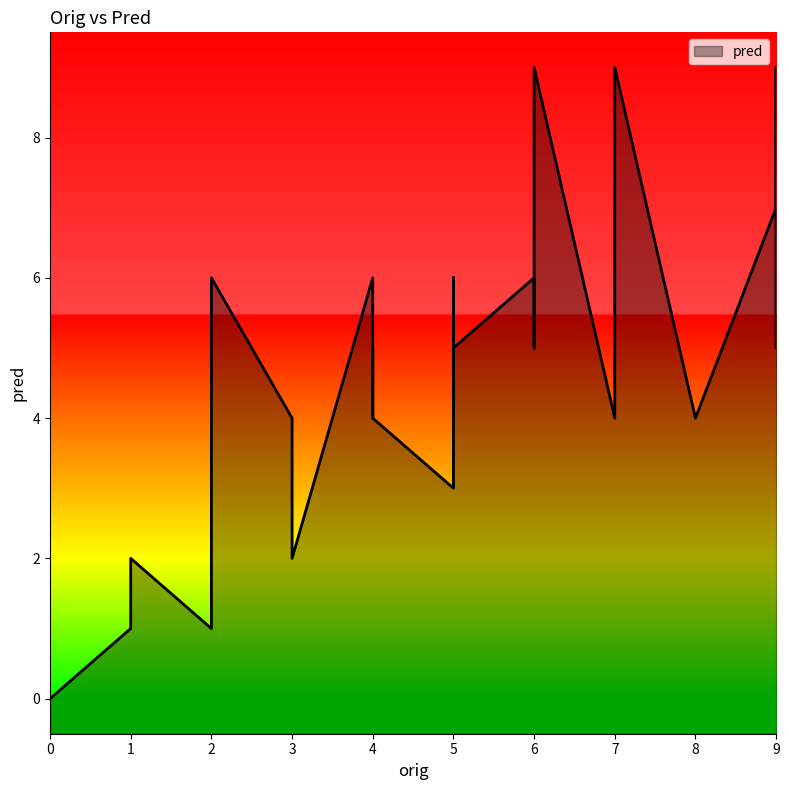

At which label is the value closest to 4?

7